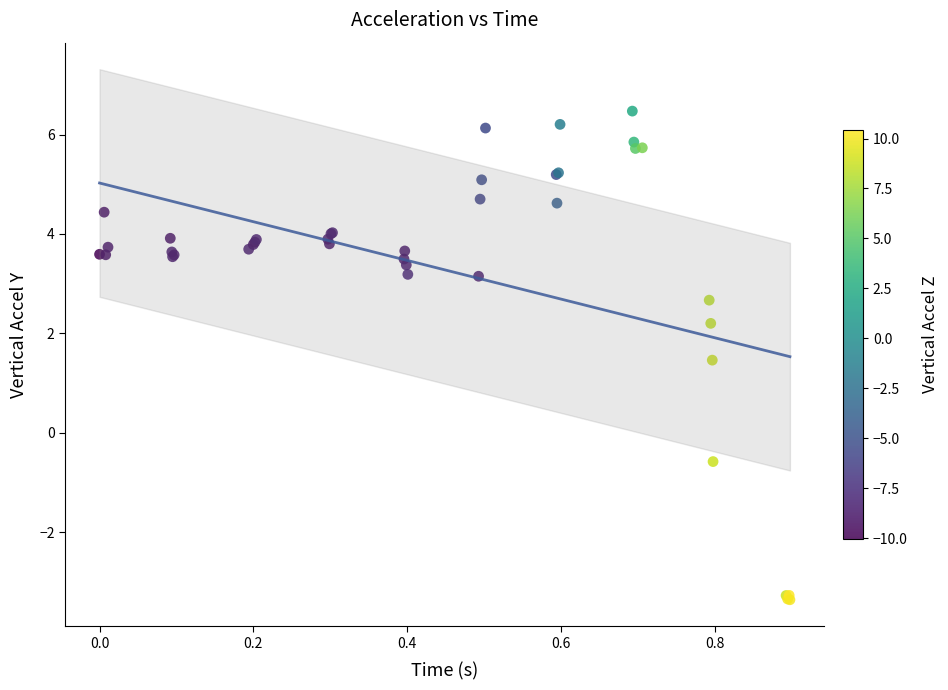

What Y value in the scatter plot is closest to 1?

1.5